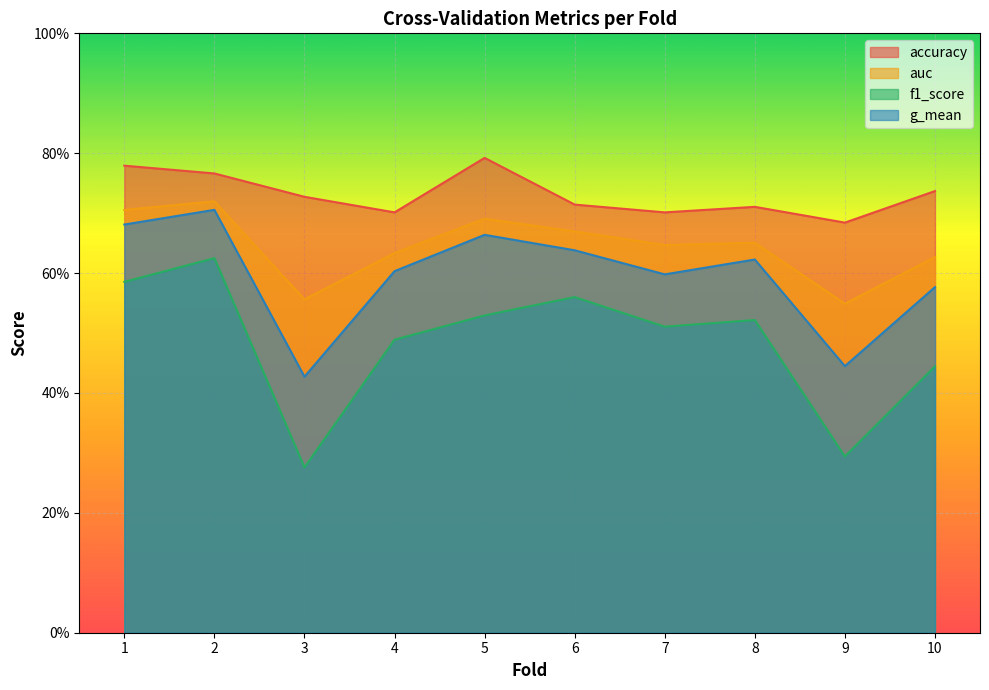

Reading left to right, transcribe all the data shown in this chart.

accuracy: 1=0.8	2=0.8	3=0.7	4=0.7	5=0.8	6=0.7	7=0.7	8=0.7	9=0.7	10=0.7
auc: 1=0.7	2=0.7	3=0.6	4=0.6	5=0.7	6=0.7	7=0.6	8=0.7	9=0.5	10=0.6
f1_score: 1=0.6	2=0.6	3=0.3	4=0.5	5=0.5	6=0.6	7=0.5	8=0.5	9=0.3	10=0.4
g_mean: 1=0.7	2=0.7	3=0.4	4=0.6	5=0.7	6=0.6	7=0.6	8=0.6	9=0.4	10=0.6